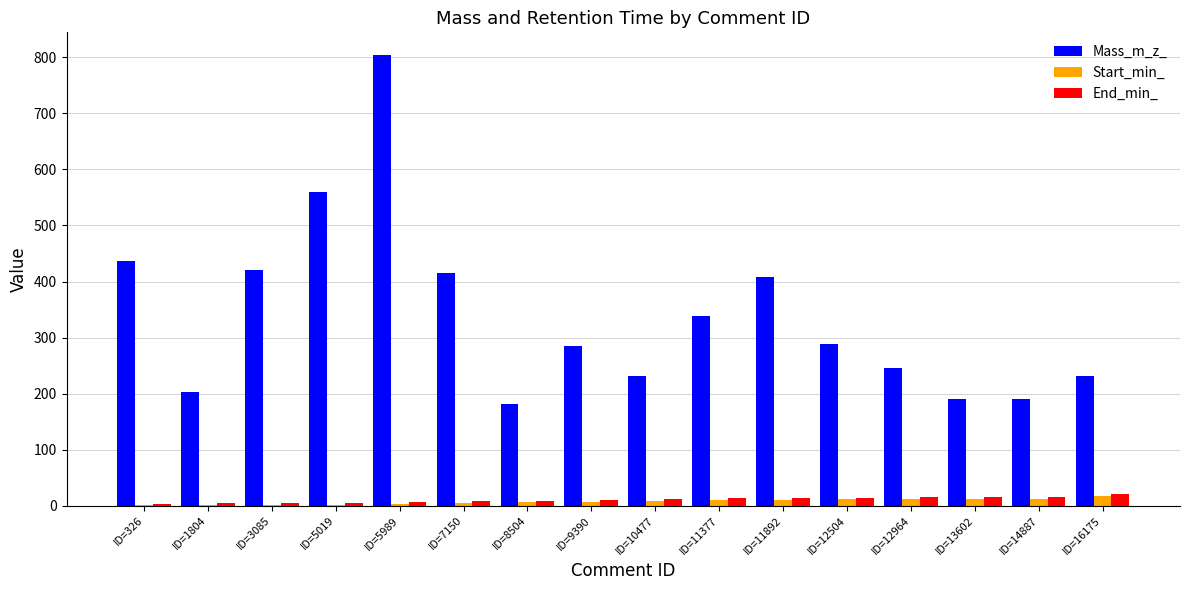

Which series changed the most between ID=326 and ID=3085?

Mass_m_z_